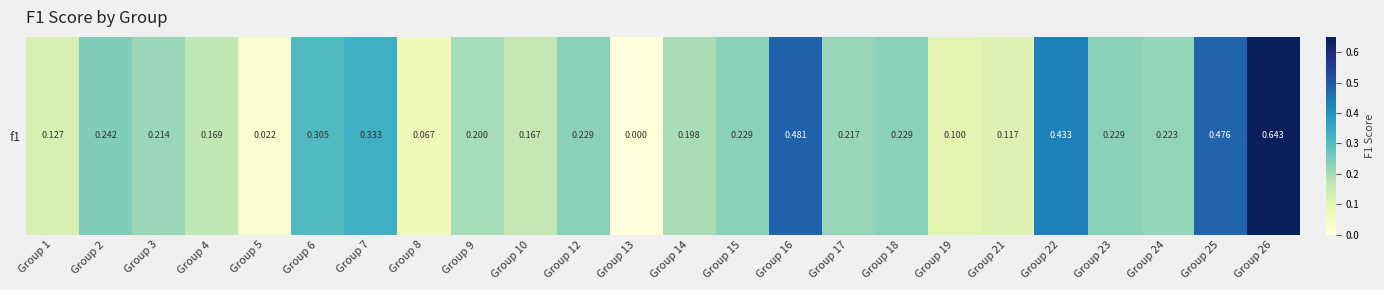

Which has a higher value, Group 22 or Group 4?

Group 22